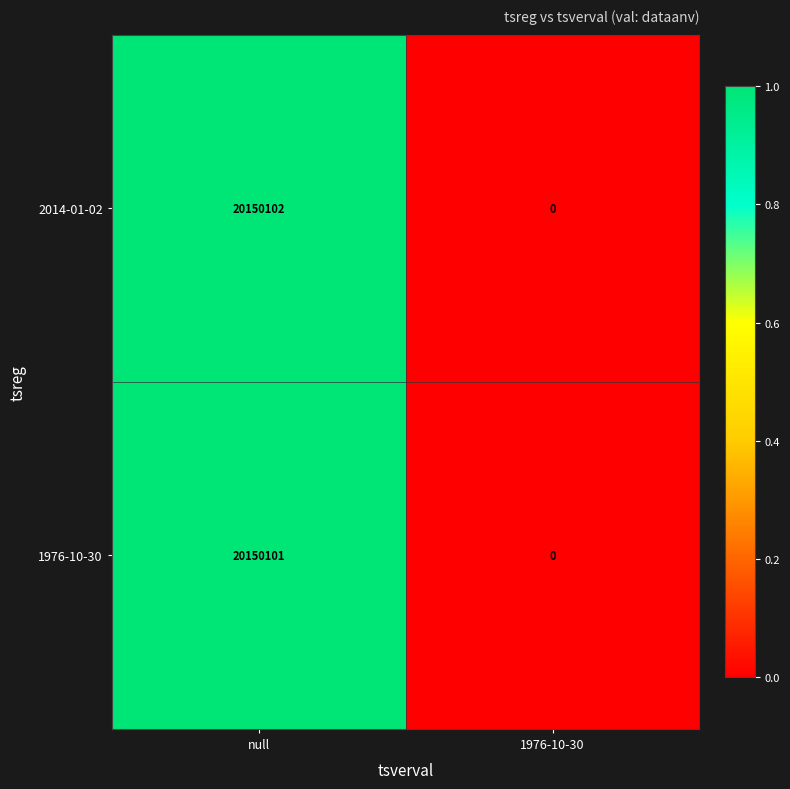

Reading left to right, list all the values displayed in this chart.

2014-01-02: 20150102	0
1976-10-30: 20150101	0